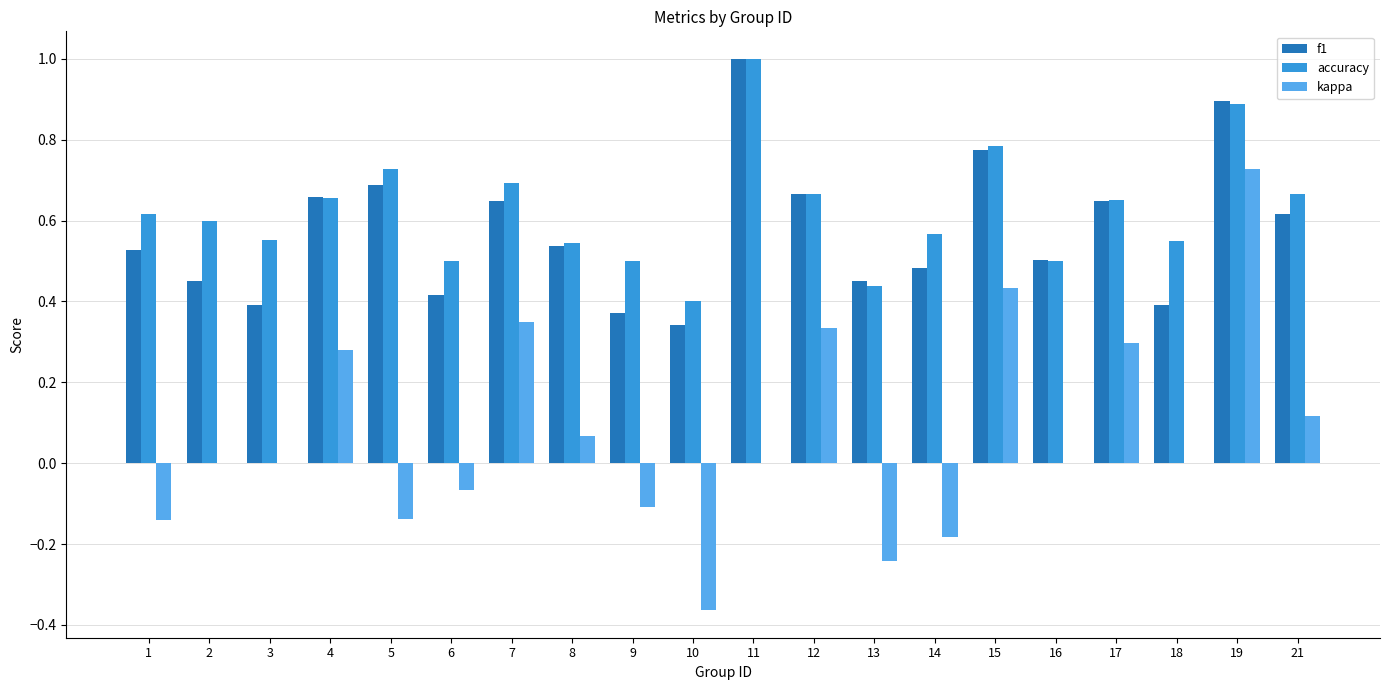

Is the value of kappa at 12 greater than the value of f1 at 5?

No